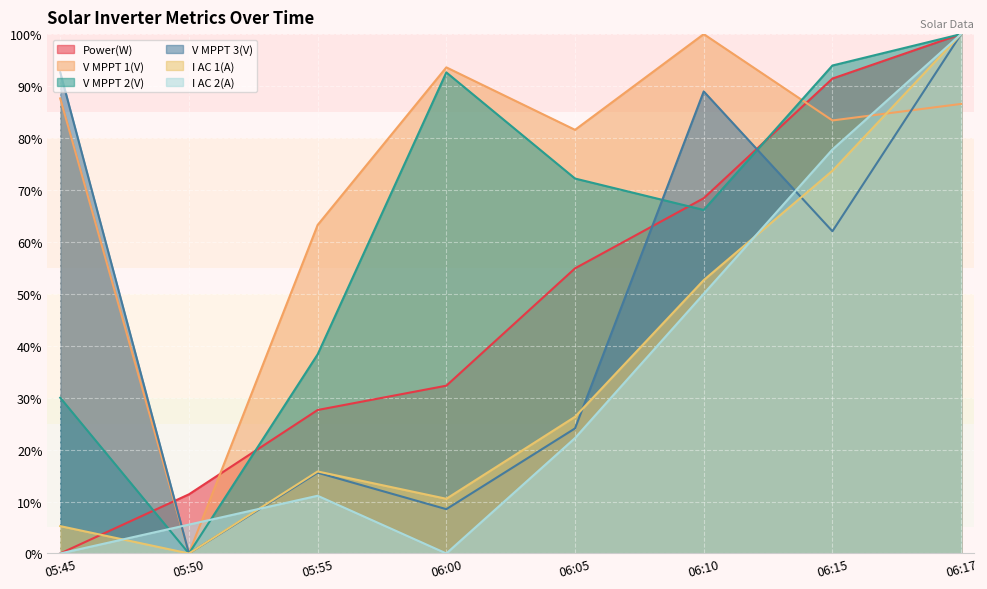

Rank the series by their maximum value, from lowest to highest.

I AC 2(A), I AC 1(A), V MPPT 3(V), V MPPT 2(V), V MPPT 1(V), Power(W)